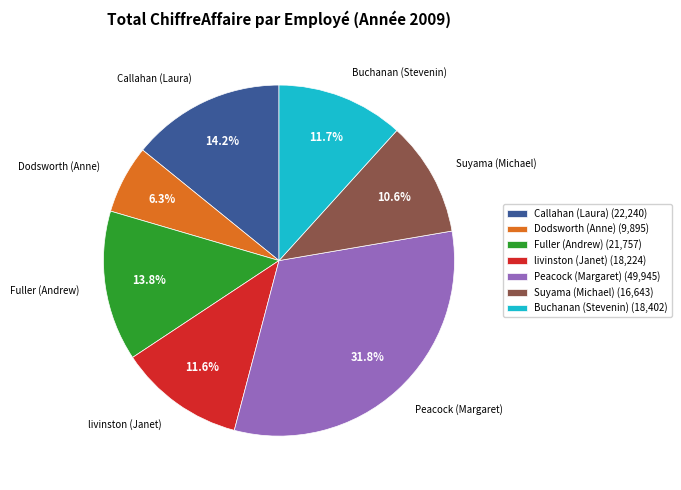

Does Peacock (Margaret) account for over 50% of the chart?

No